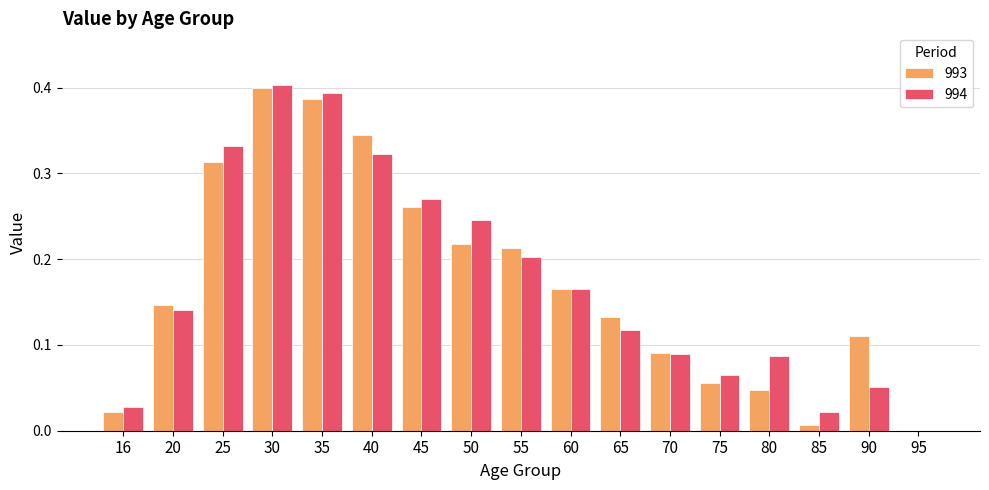

At which label does 993 reach its peak?

30